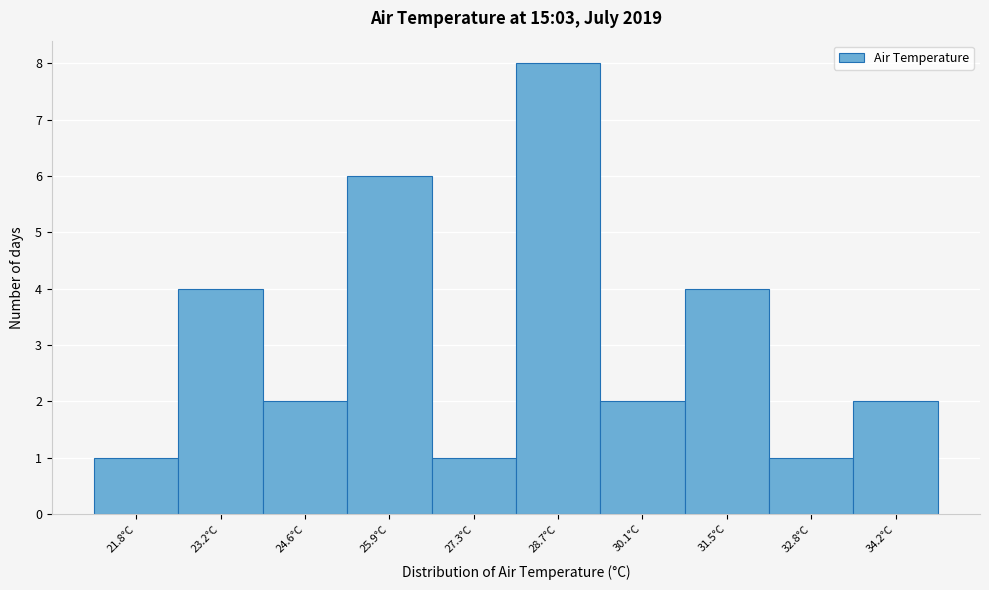

Reading left to right, extract all data points from this chart.

21.8°C=1	23.2°C=4	24.6°C=2	25.9°C=6	27.3°C=1	28.7°C=8	30.1°C=2	31.5°C=4	32.8°C=1	34.2°C=2